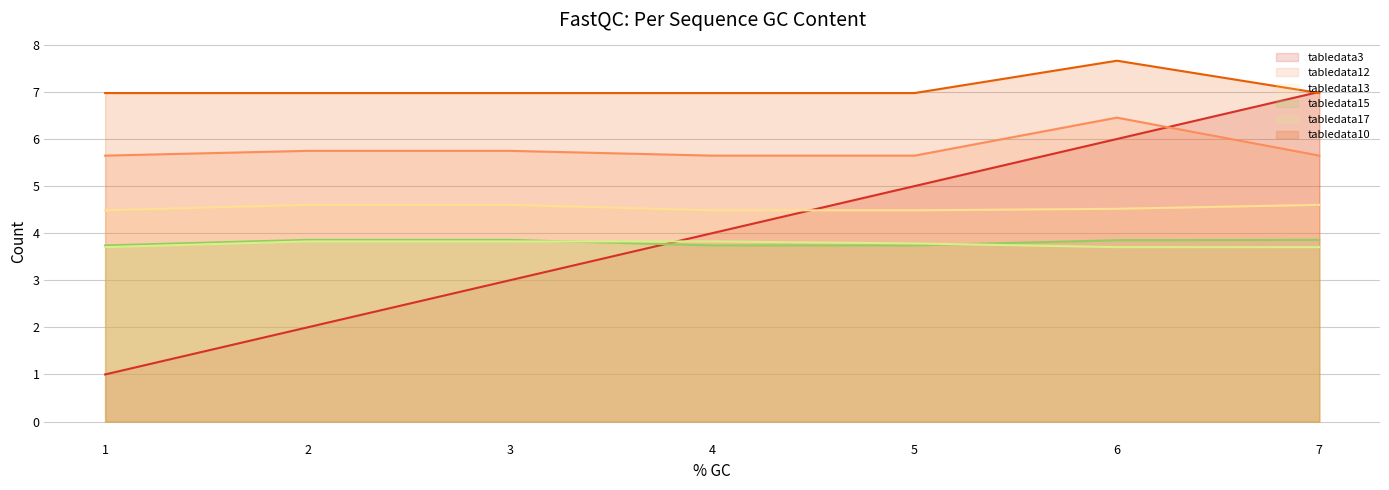

Which series has the largest range (max minus min)?

tabledata3